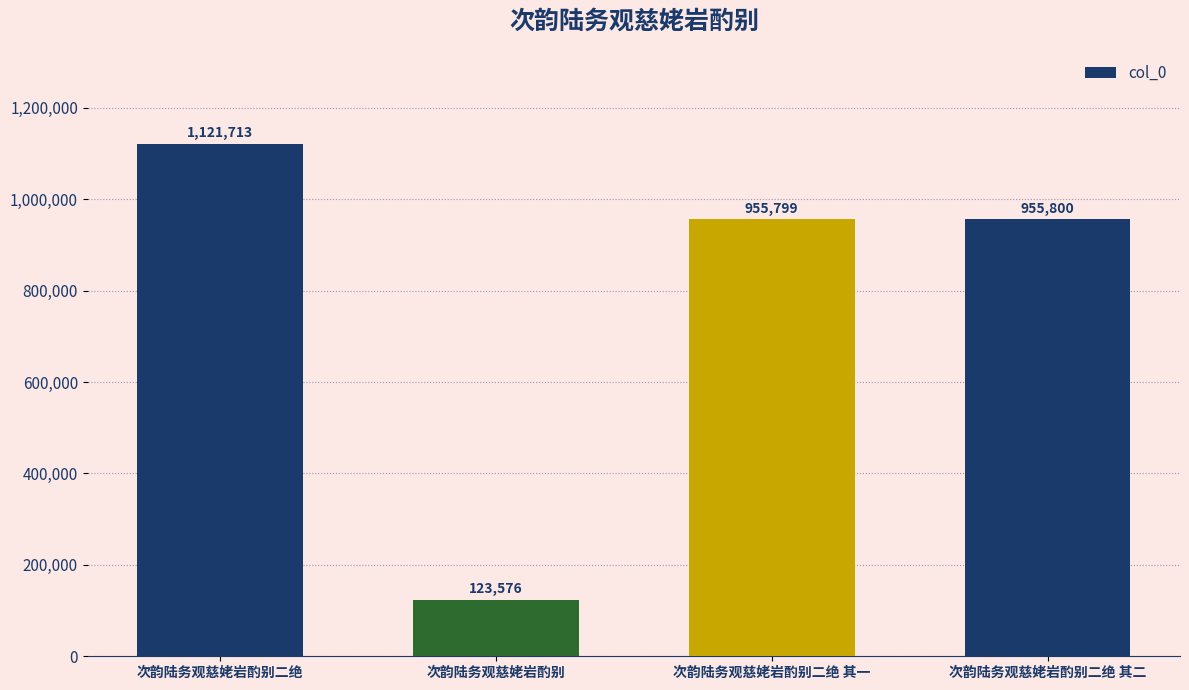

Where does the data first go above 955800?

次韵陆务观慈姥岩酌别二绝